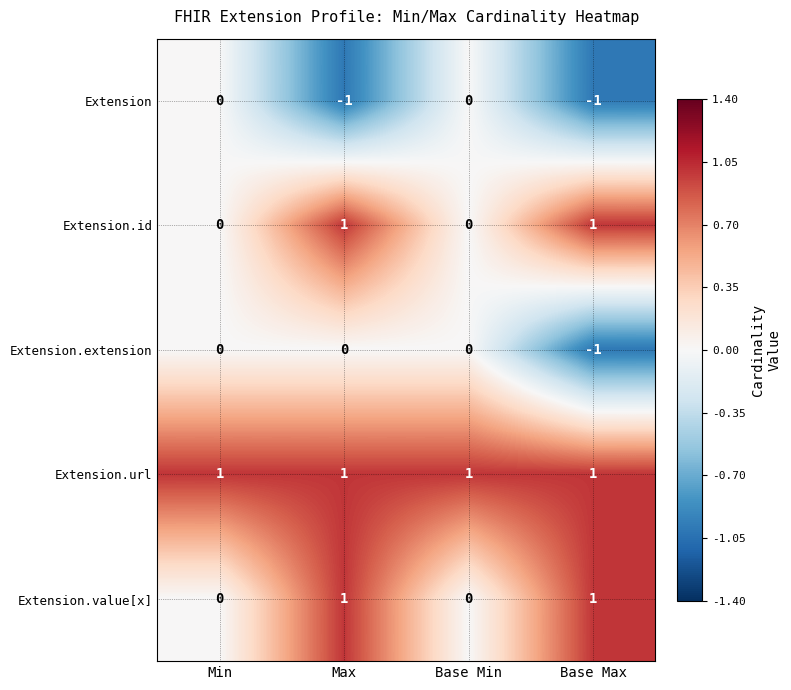

At how many categories does at least one series exceed 0?

4